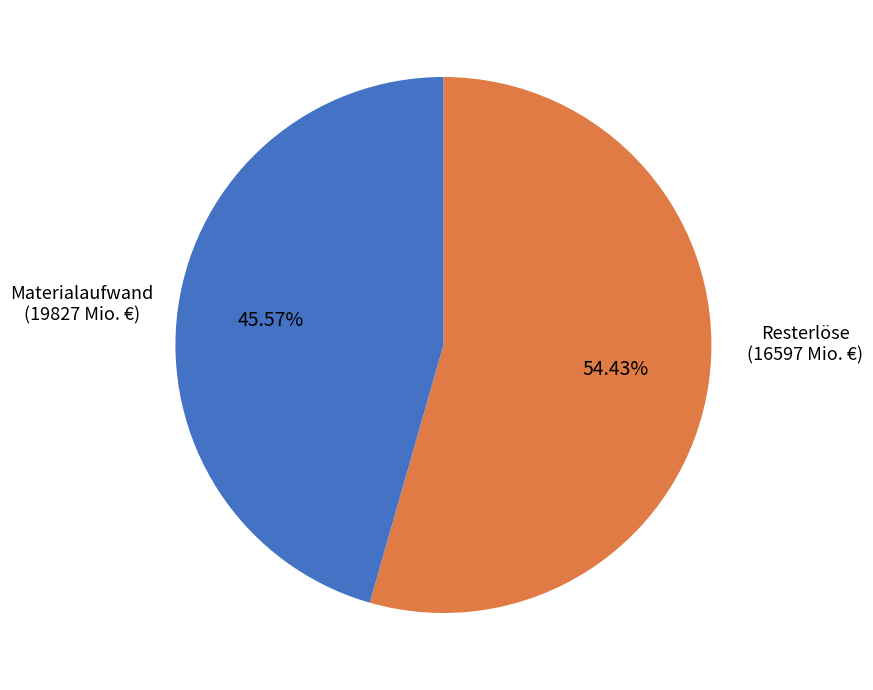

Is there any slice that represents more than half of the pie?

Yes